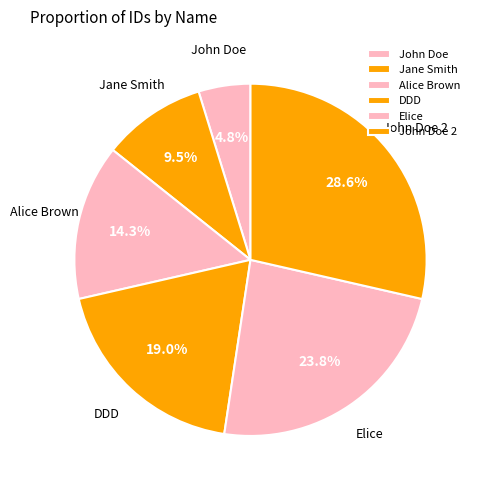

To the nearest percent, what percentage of the pie is Alice Brown?

14%